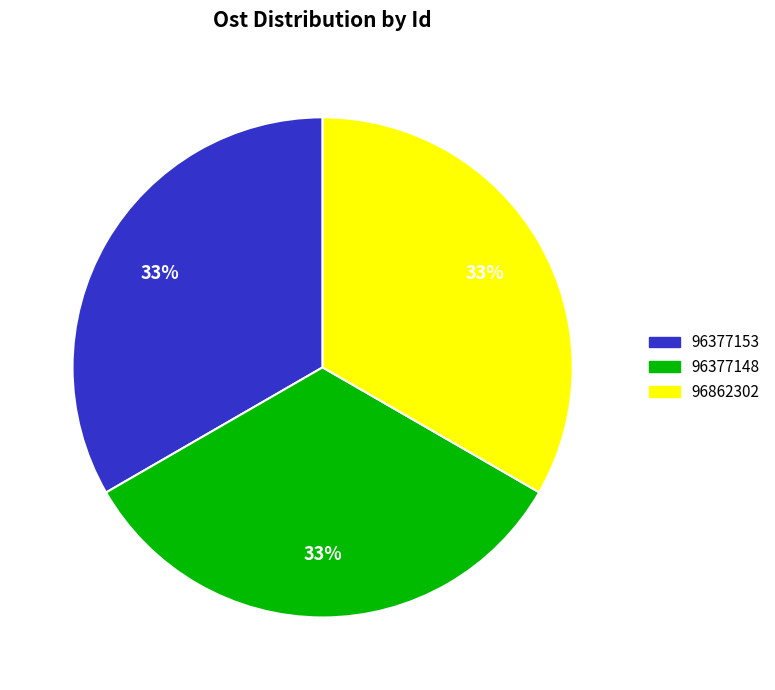

Do 96862302 and 96377148 together represent more than half of the pie?

Yes